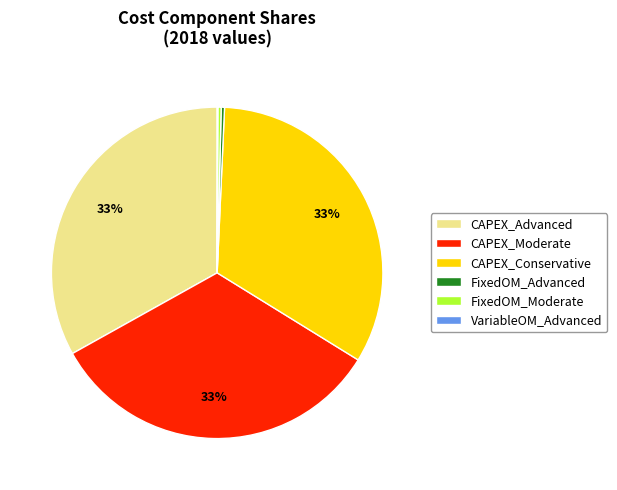

Do CAPEX_Conservative and FixedOM_Moderate together represent more than half of the pie?

No